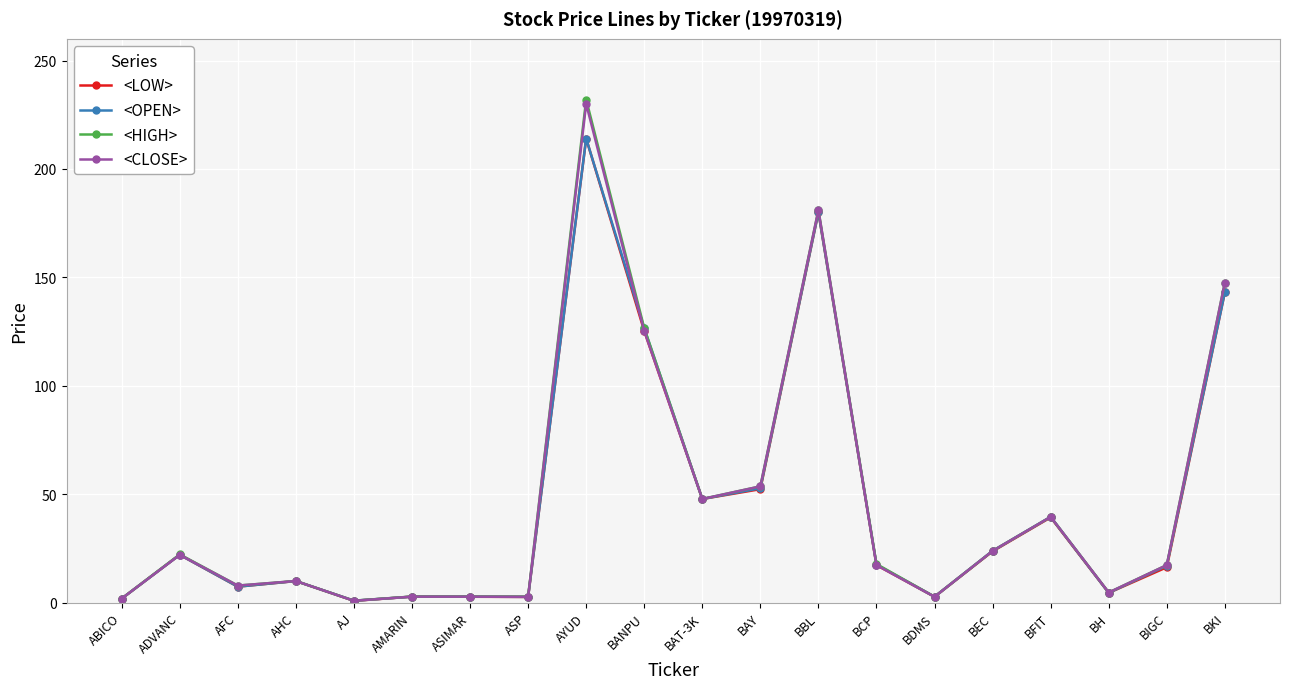

What is the spread (max minus min) of values at BIGC?

1.0